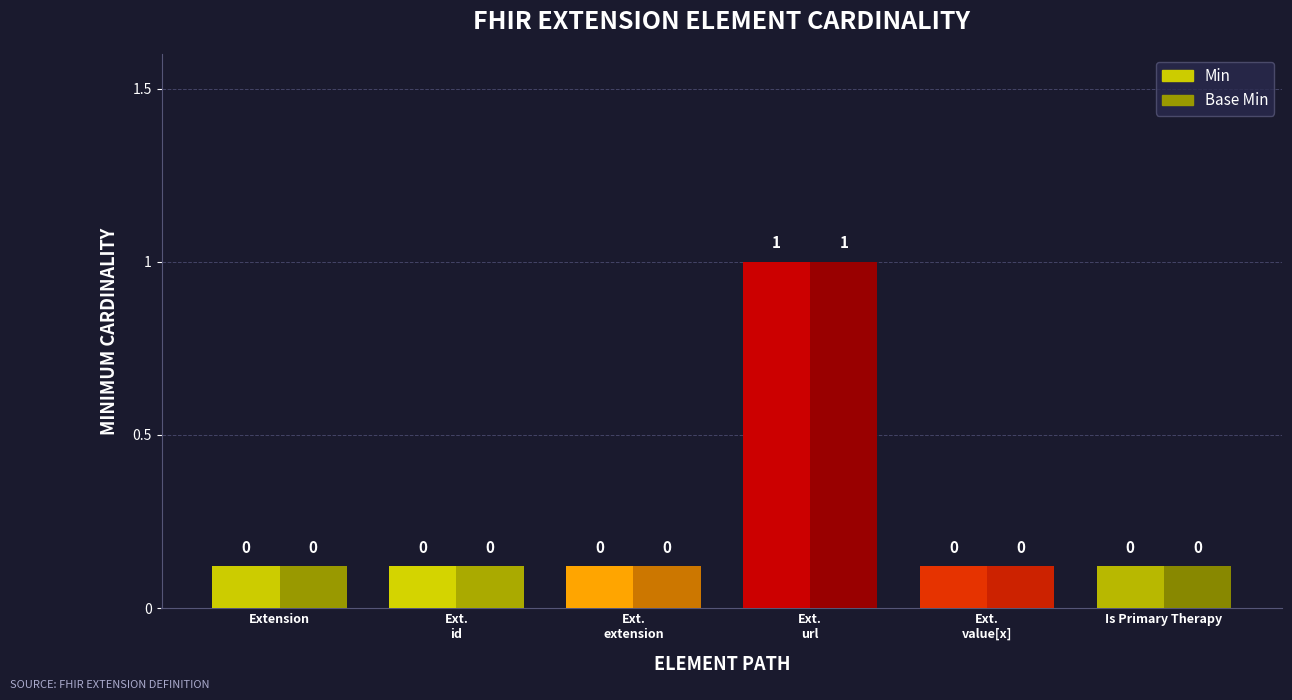

How many bars are there in total?

12